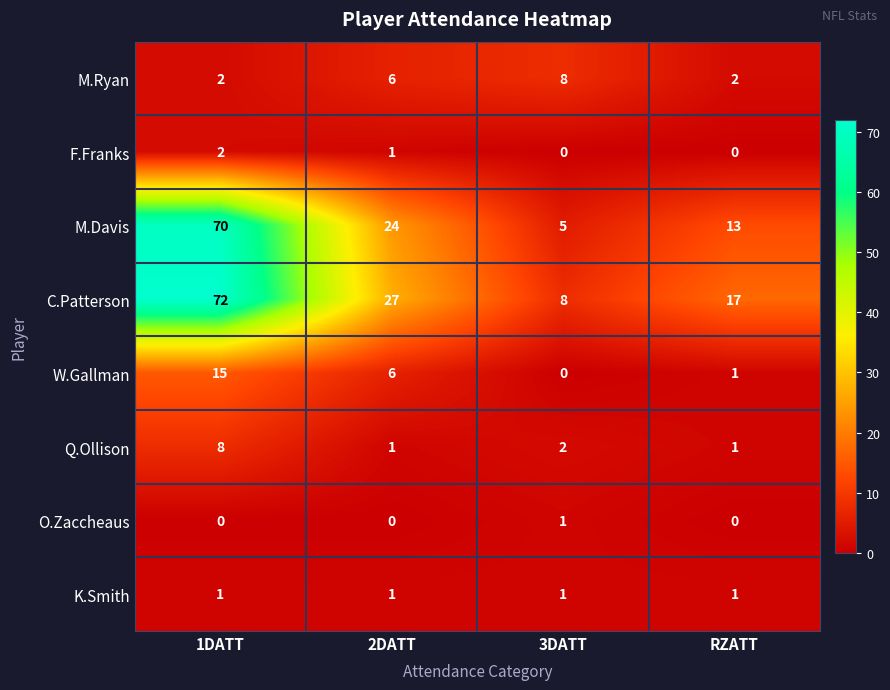

Between 2DATT and RZATT, which series saw the biggest shift?

M.Davis